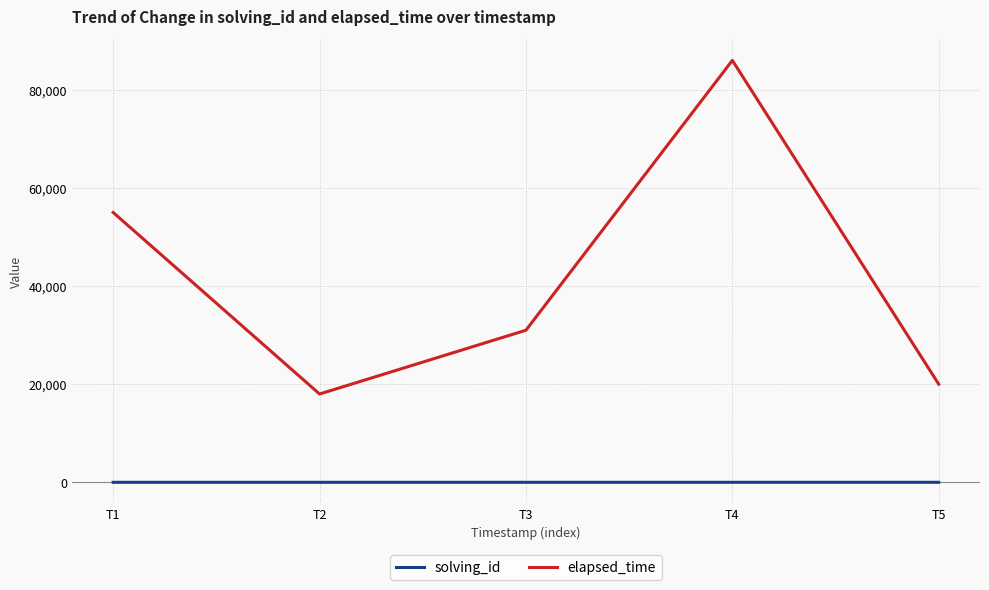

How many lines are shown in the chart?

2